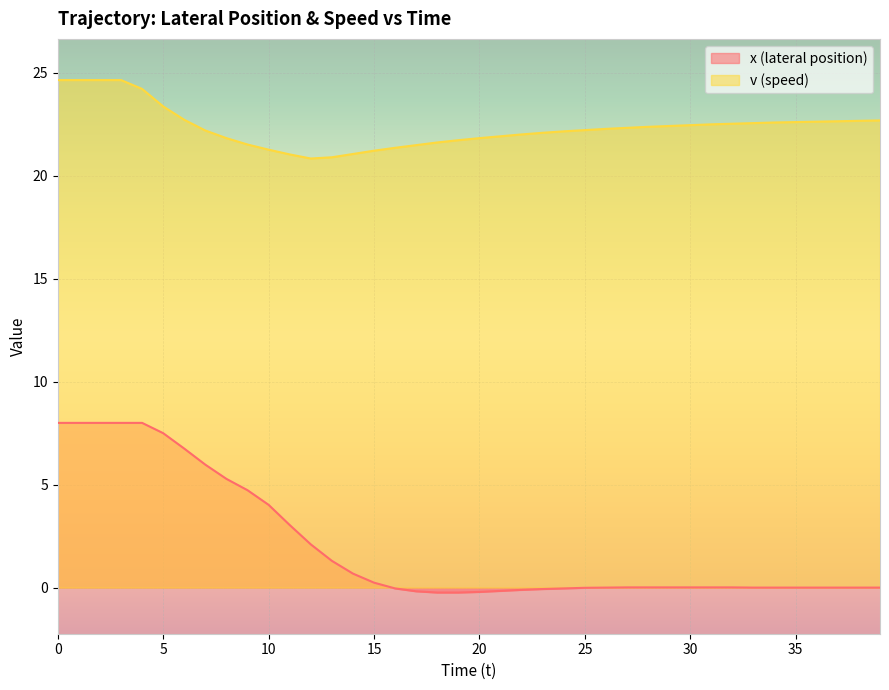

The x series shows -0.1 at 22. True or false?

True